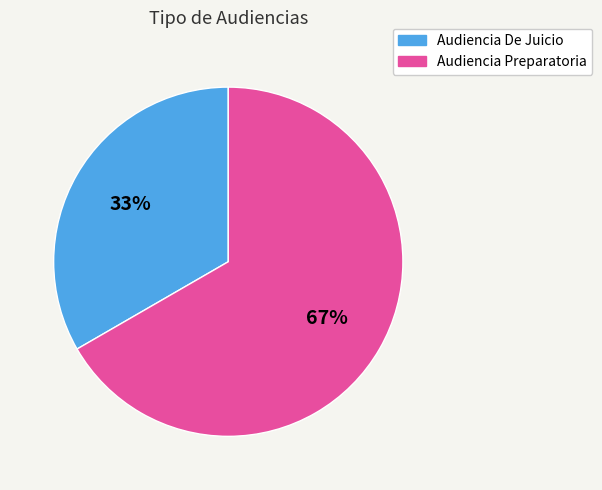

To the nearest percent, what portion does Audiencia De Juicio represent?

33%